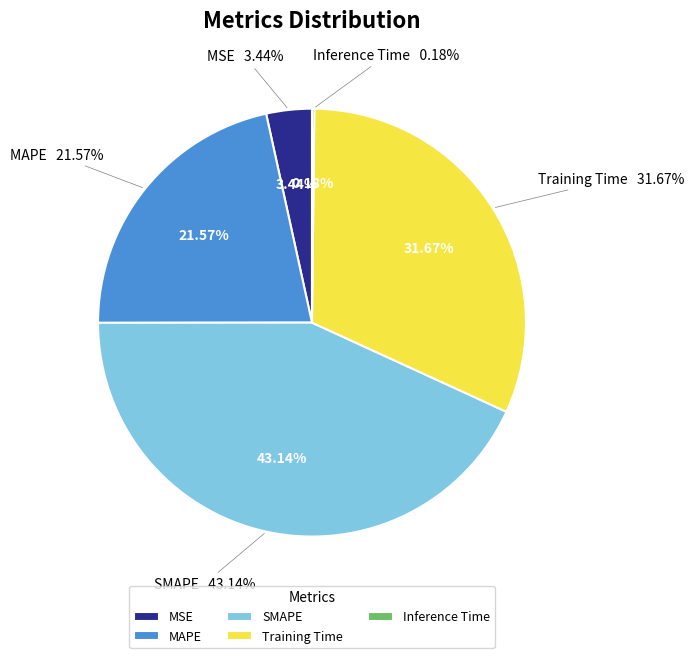

Count the number of slices in the pie.

5